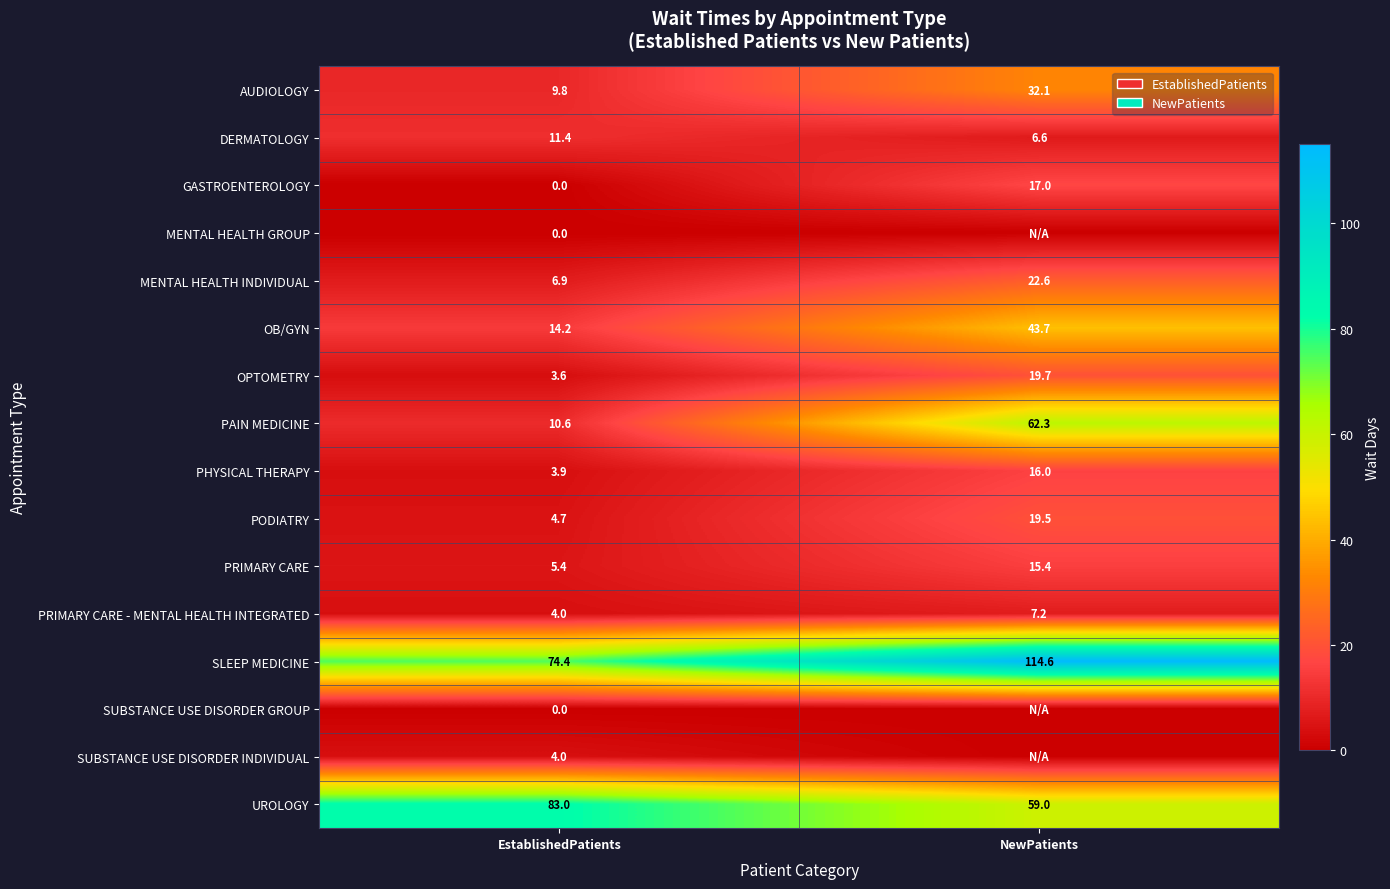

Is it true that GASTROENTEROLOGY equals 6.2 at EstablishedPatients?

False